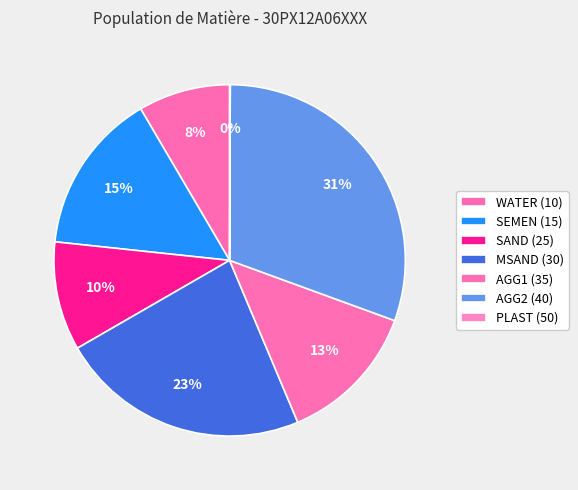

What is the largest slice in the pie chart?

AGG2 (40)